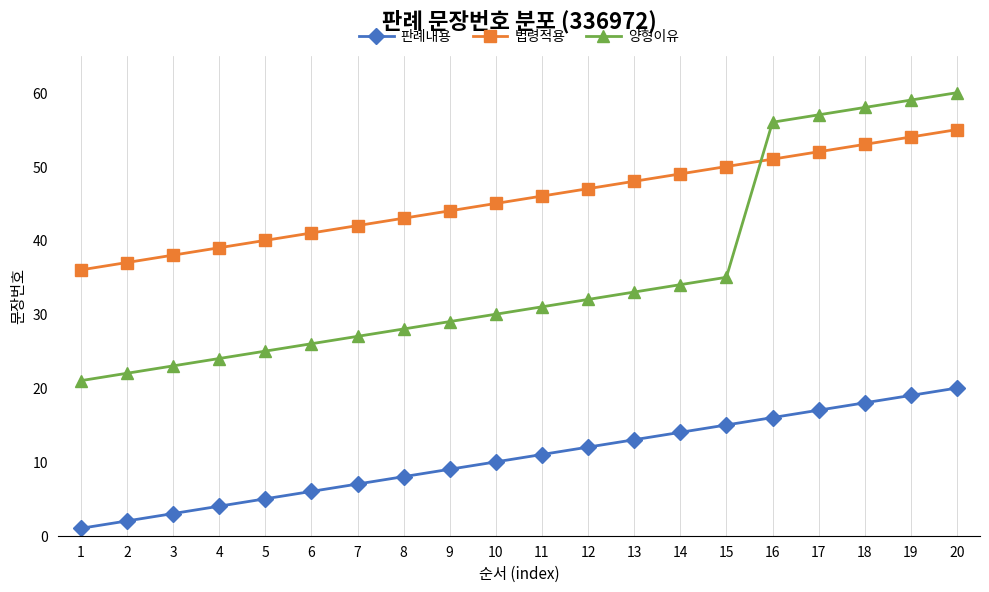

Which series has the largest total across all categories?

법령적용